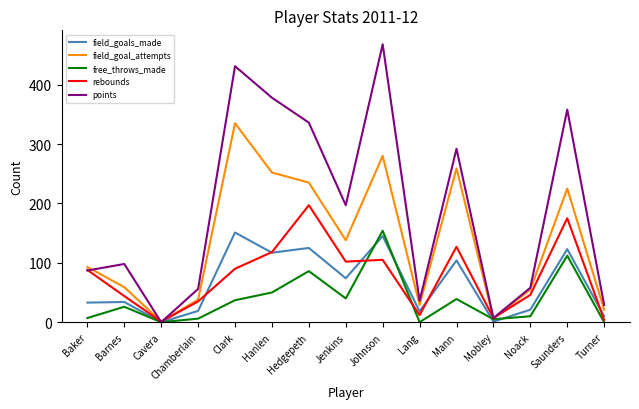

What position from the right is Hanlen?

10